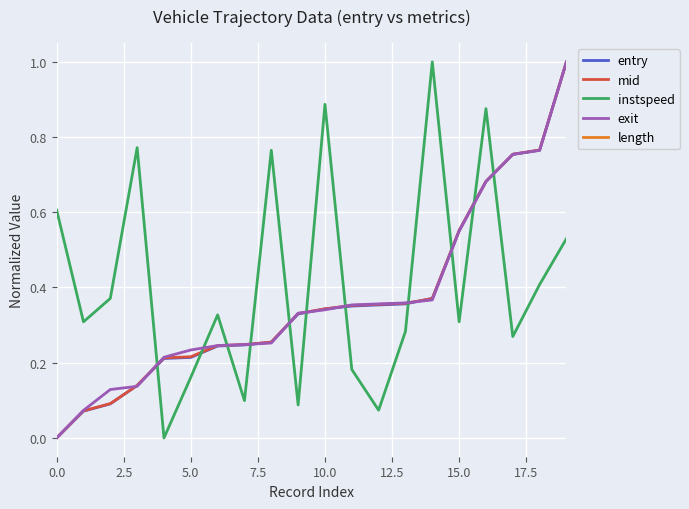

True or false: instspeed and mid cross at least once.

True